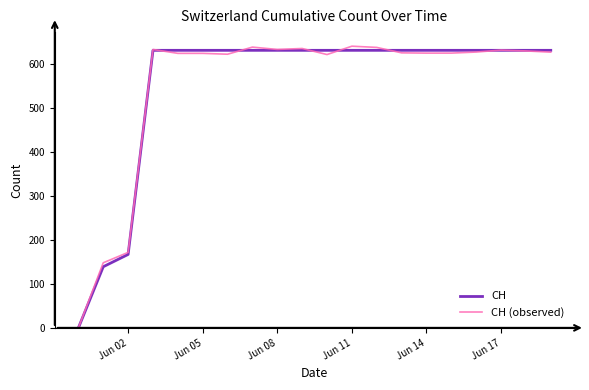

How many distinct data groups are displayed?

2